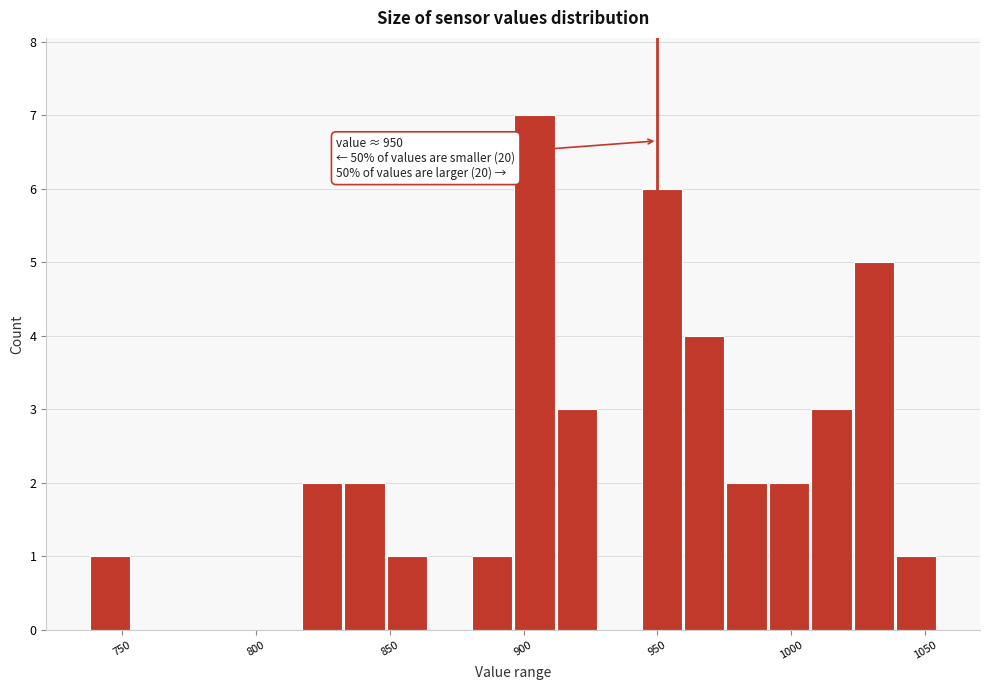

Read against the x-axis, roughly where is the centre of the tallest bar?

905